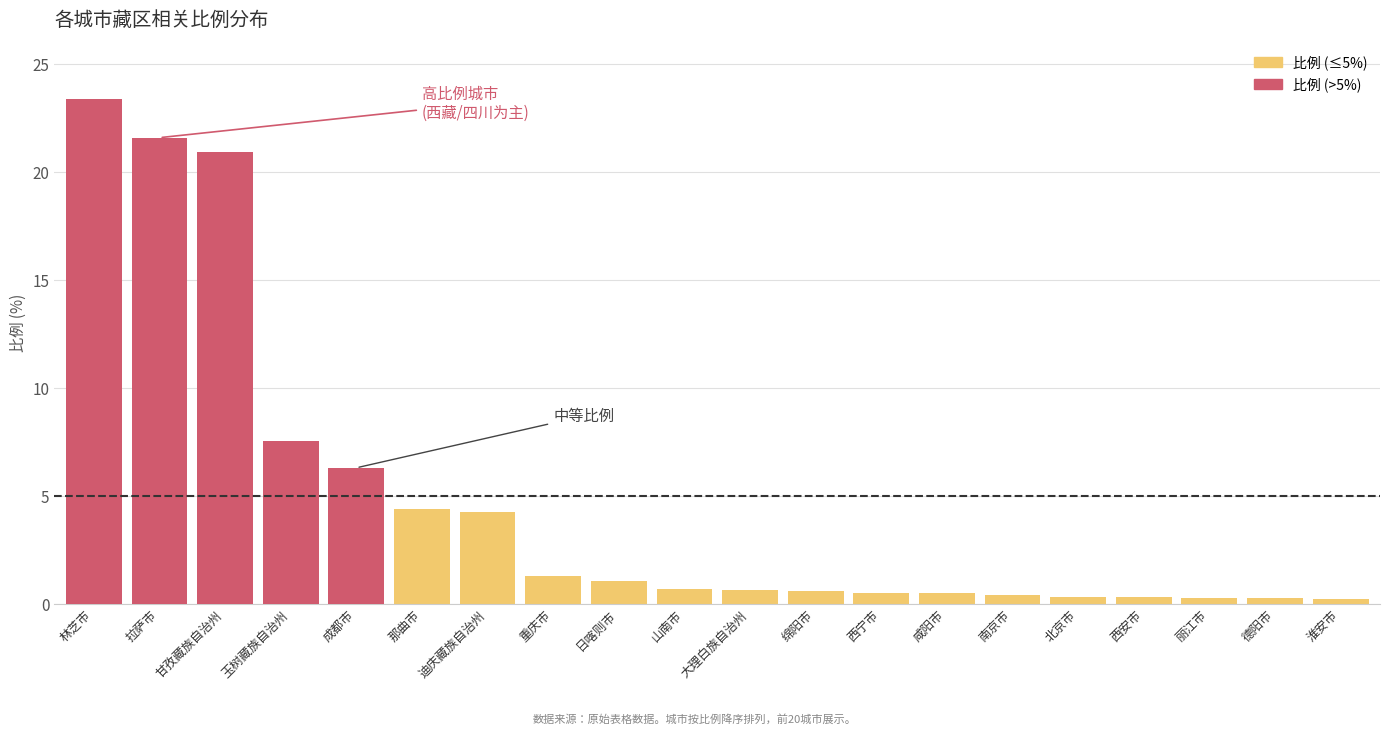

At which label is the value closest to 11?

玉树藏族自治州